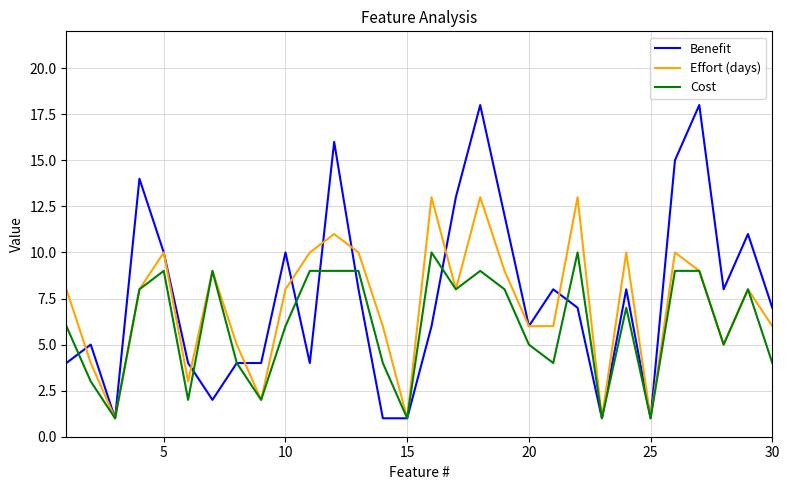

What is the maximum value for Cost?

10